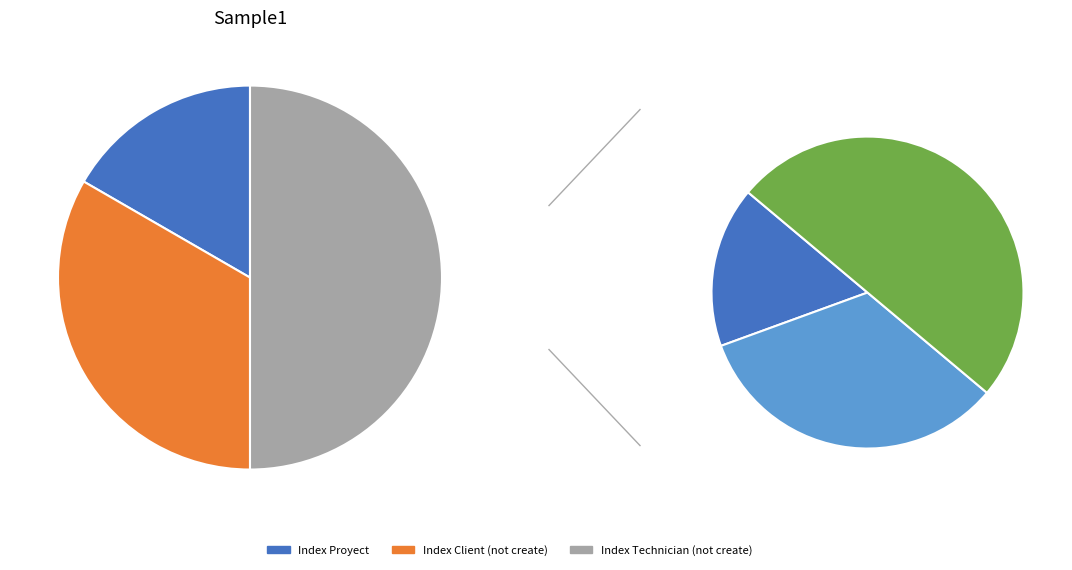

Which slice is the largest?

Index Technician (not create)